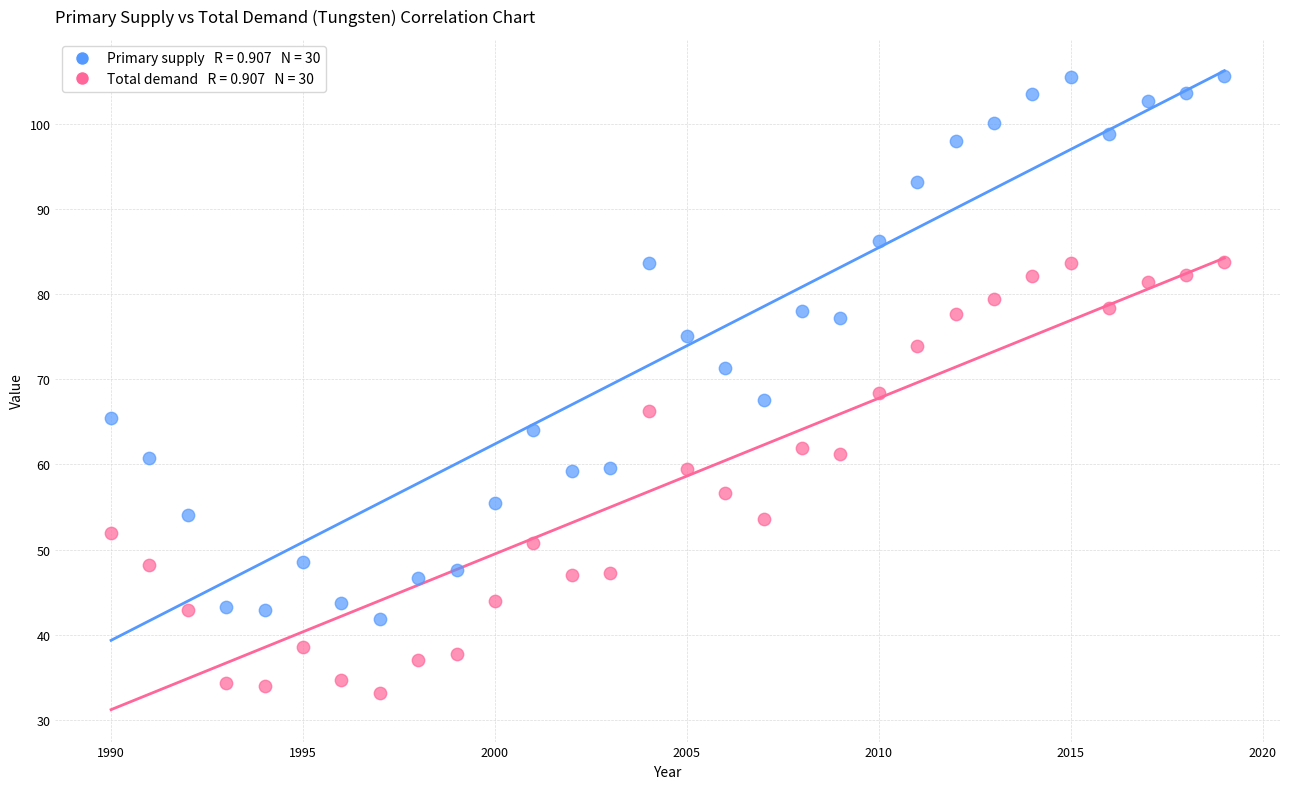

Across all data points, what is the range of X values (max minus min)?

29.0